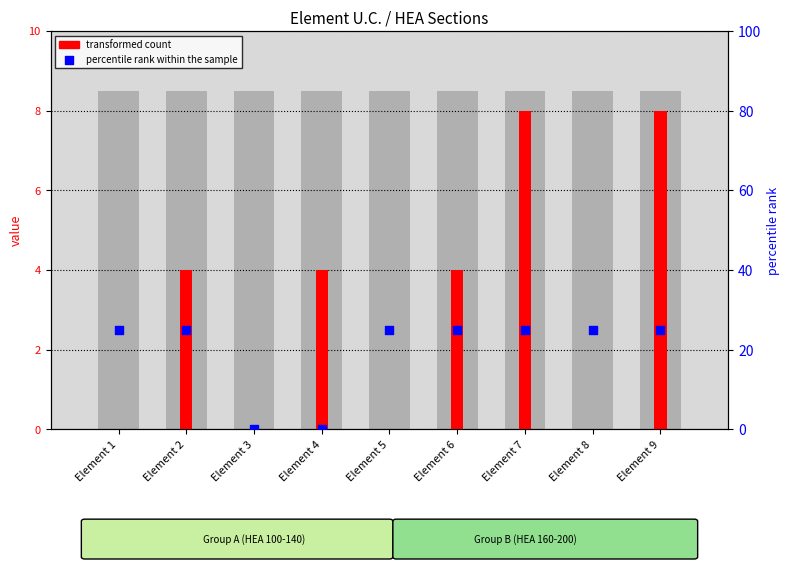

At which category is the sum across all series the highest?

Element 7